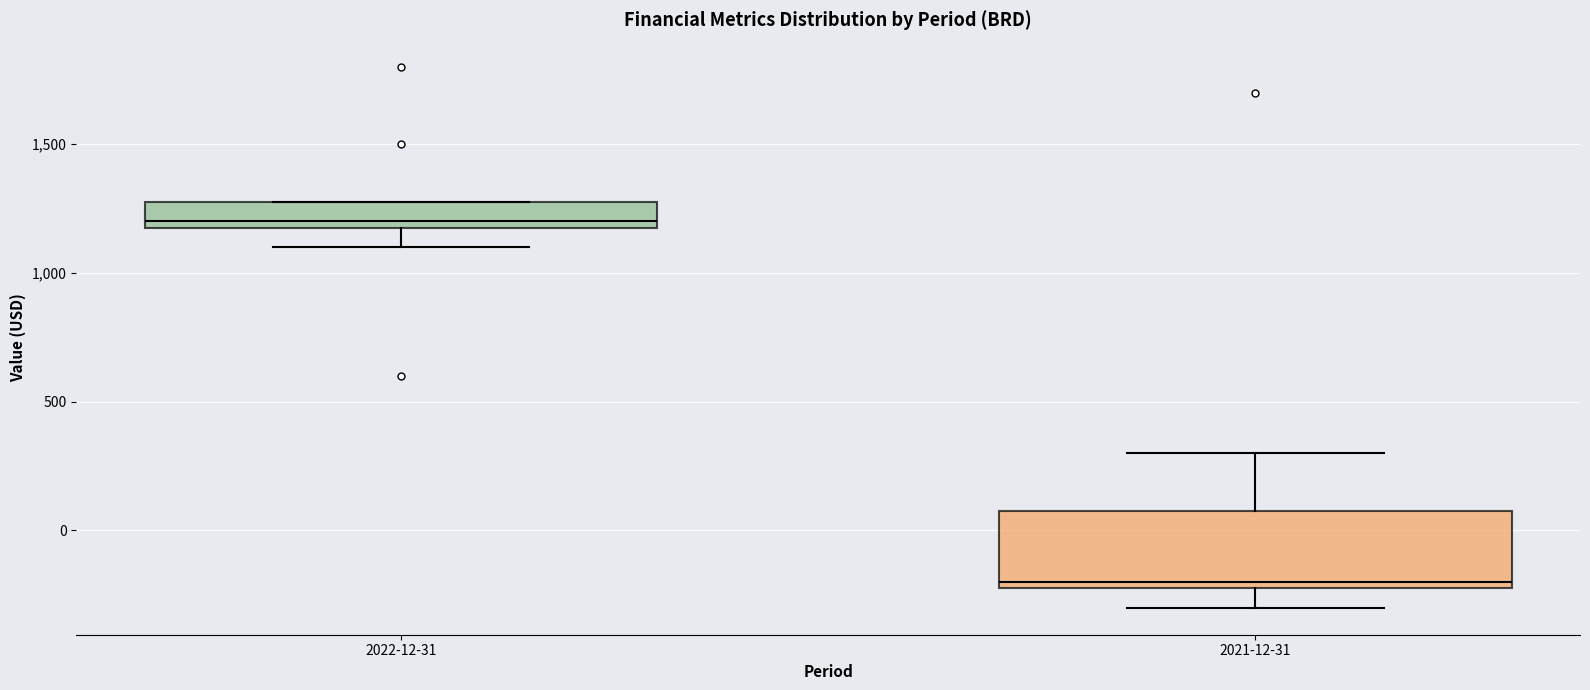

Reading left to right, transcribe this box plot: for each box, give where its median line is, the range the box spans, and where its two whiskers end, as read against the y-axis. The values are not printed on the chart, so give them approximately, as read against the axis.

2022-12-31: median 1200 (just above the box's lower edge), box 1200 to 1300, whiskers 1100 to 1300
2021-12-31: median -200 (just above the box's lower edge), box -200 to 100, whiskers -300 to 300